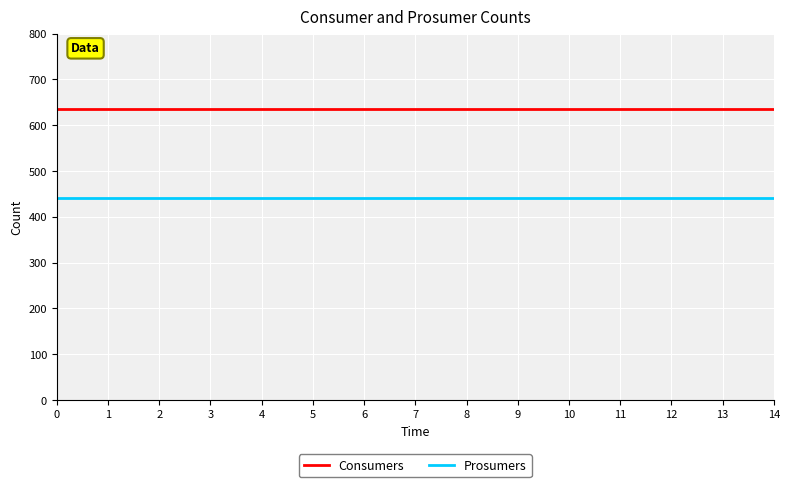

Reading left to right, transcribe all the data shown in this chart.

Consumers: 635	635	635	635	635	635	635	635	635	635	635	635	635	635	635
Prosumers: 440	440	440	440	440	440	440	440	440	440	440	440	440	440	440